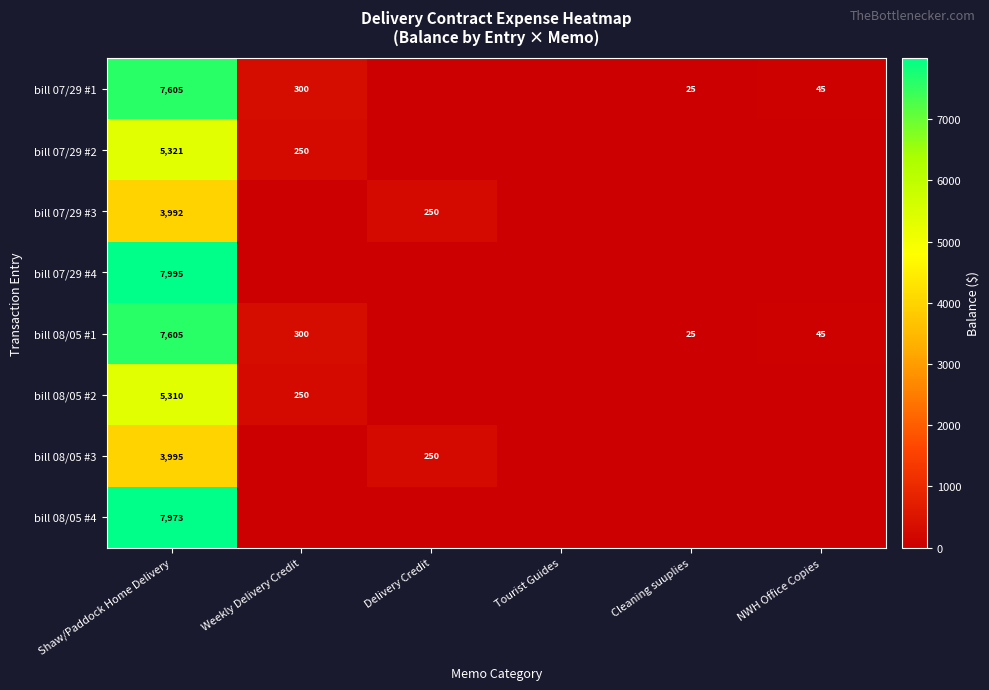

Is it true that bill 07/29 #3 equals 5413 at Shaw/Paddock Home Delivery?

False